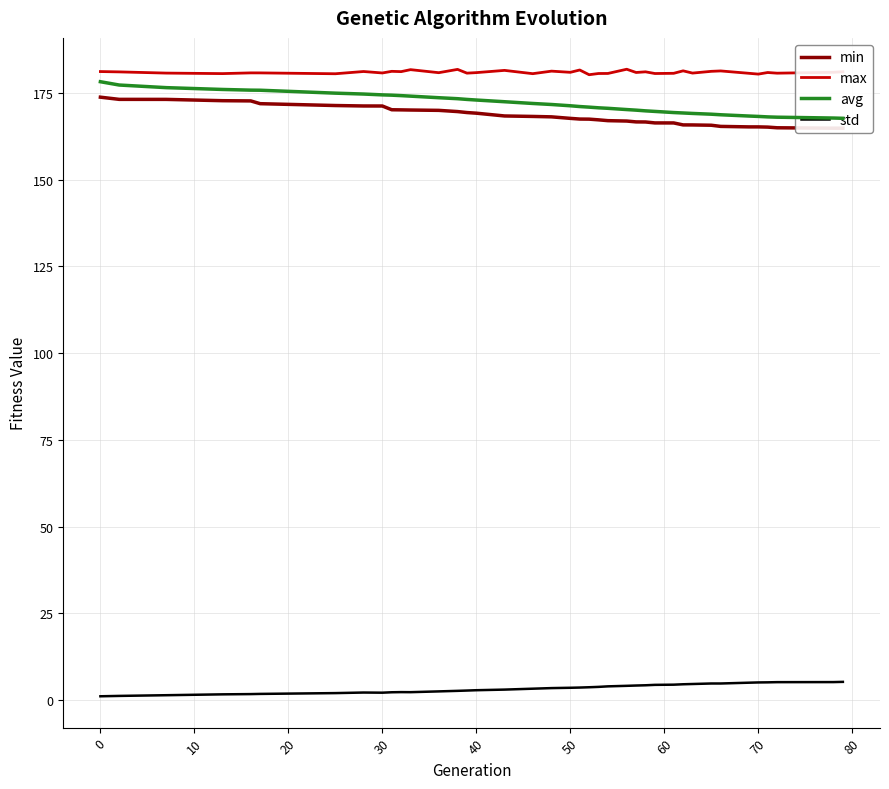

Reading left to right, transcribe all the data shown in this chart.

min: 173.8	173.2	173.2	172.8	172.7	171.9	171.4	171.3	171.2	170.2	170.1	170.1	170.0	169.6	169.4	169.2	168.4	168.2	168.1	167.7	167.5	167.5	167.3	167.0	166.9	166.7	166.6	166.4	166.4	165.8	165.8	165.7	165.4	165.2	165.2	165.2	165.0	164.9	164.9
max: 181.2	181.1	180.7	180.6	180.8	180.8	180.5	181.2	180.8	181.2	181.2	181.7	180.9	181.8	180.7	180.9	181.5	180.6	181.3	181.0	181.6	180.3	180.6	180.6	181.8	180.9	181.1	180.6	180.7	181.4	180.7	181.2	181.4	180.7	180.4	180.9	180.7	181.0	181.1
avg: 178.2	177.3	176.5	176.0	175.8	175.8	175.0	174.7	174.5	174.4	174.2	174.1	173.6	173.4	173.1	173.0	172.5	172.0	171.7	171.3	171.1	170.9	170.7	170.6	170.2	170.1	169.8	169.7	169.4	169.2	169.1	168.9	168.7	168.4	168.2	168.1	168.0	167.8	167.7
std: 1.1	1.2	1.4	1.6	1.7	1.8	2.0	2.2	2.1	2.2	2.3	2.3	2.5	2.6	2.7	2.8	3.0	3.3	3.4	3.5	3.6	3.7	3.8	3.9	4.1	4.2	4.3	4.4	4.4	4.5	4.6	4.8	4.8	5.0	5.1	5.1	5.2	5.2	5.2